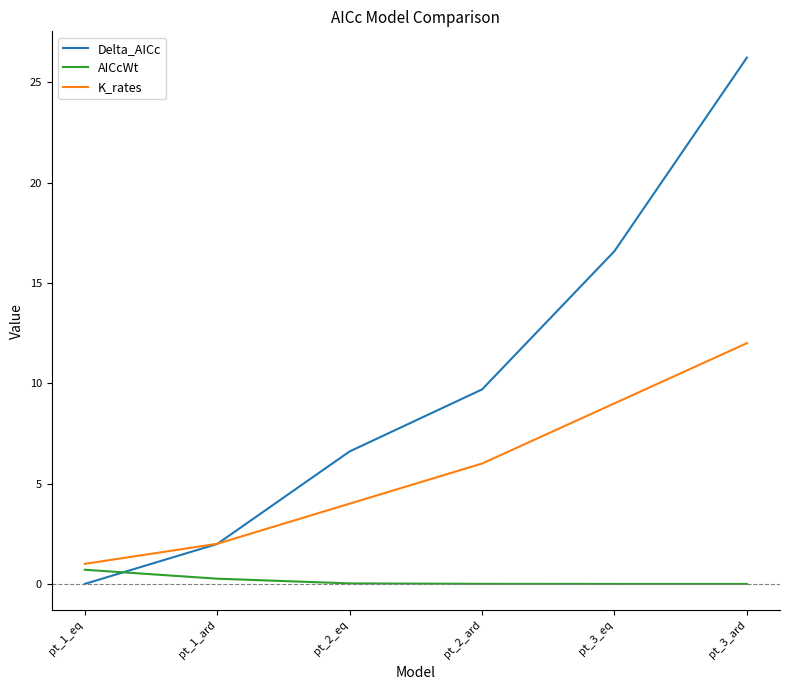

At how many categories does at least one series exceed 10?

2